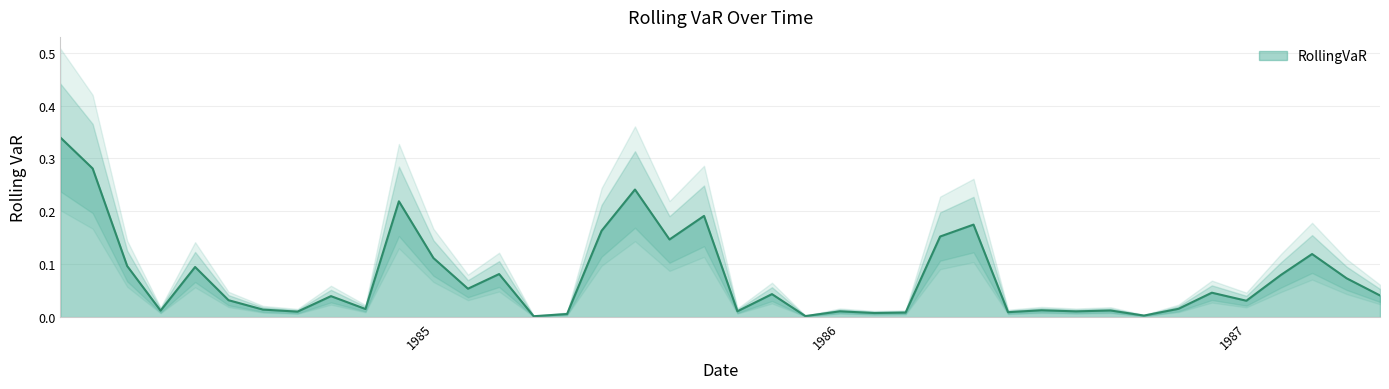

Does the chart display data point markers on the line(s)?

No